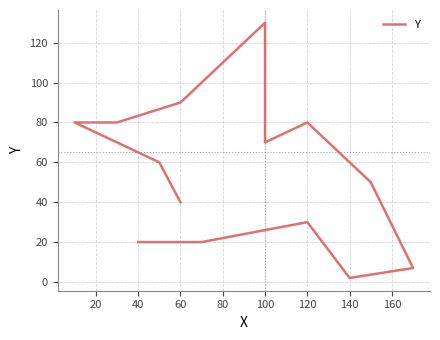

What is the maximum value shown in the chart?

130